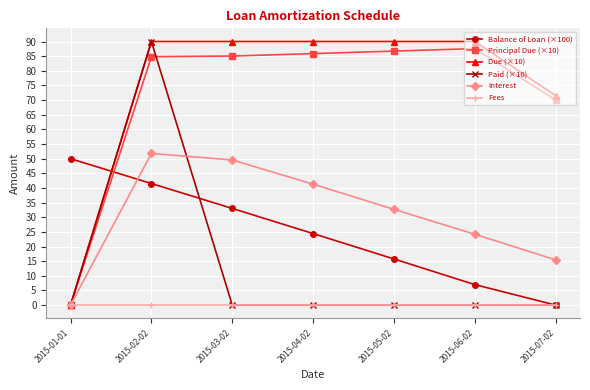

True or false: Principal Due (×10) and Balance of Loan (×100) intersect in this chart.

True